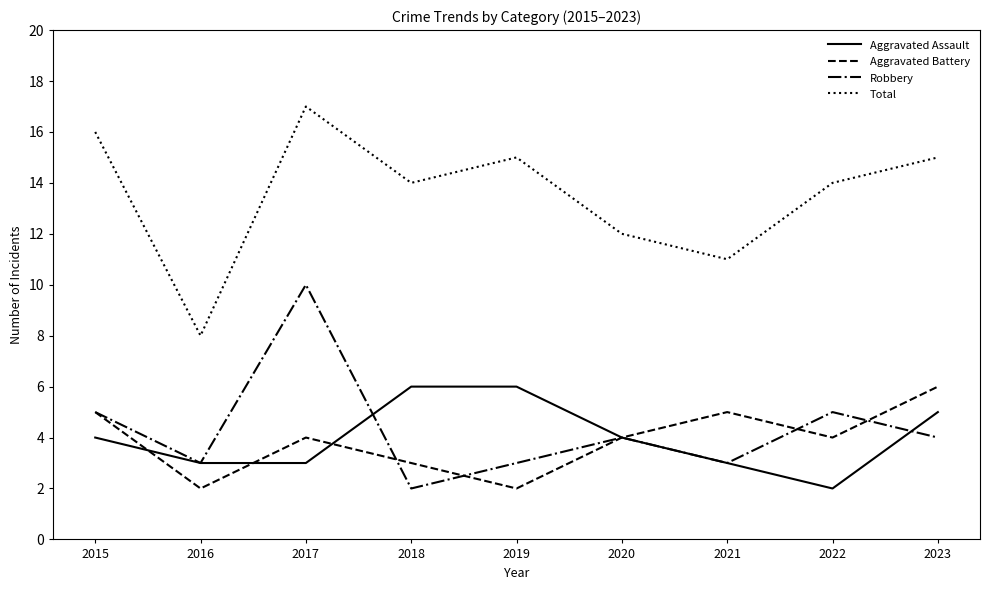

What is the difference between the second highest and second lowest values in the Robbery series?

2